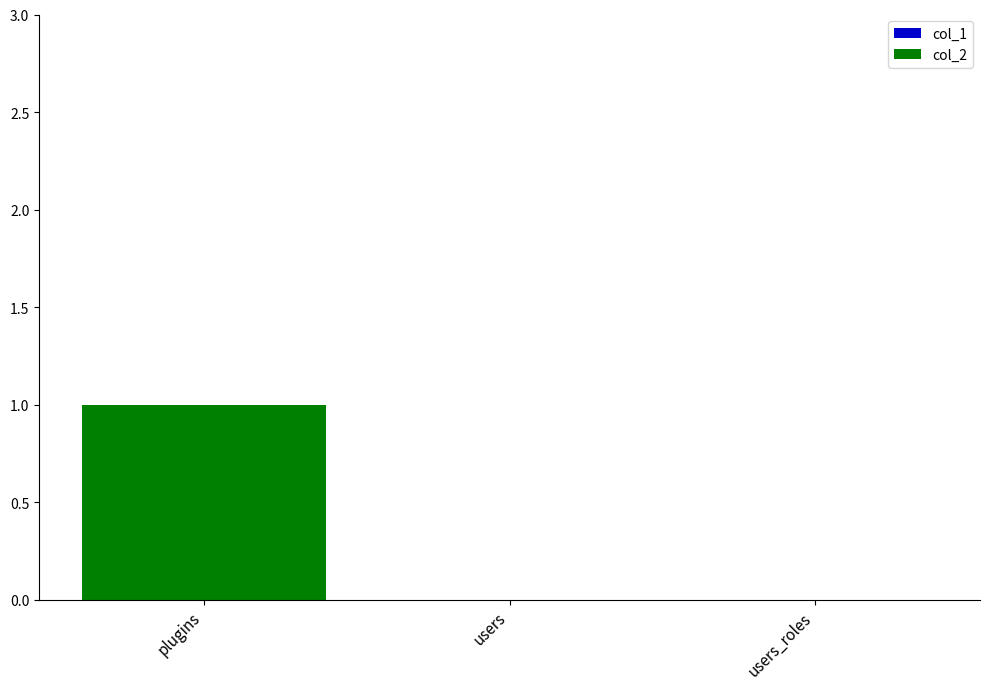

The value at users is 0. True or false?

True